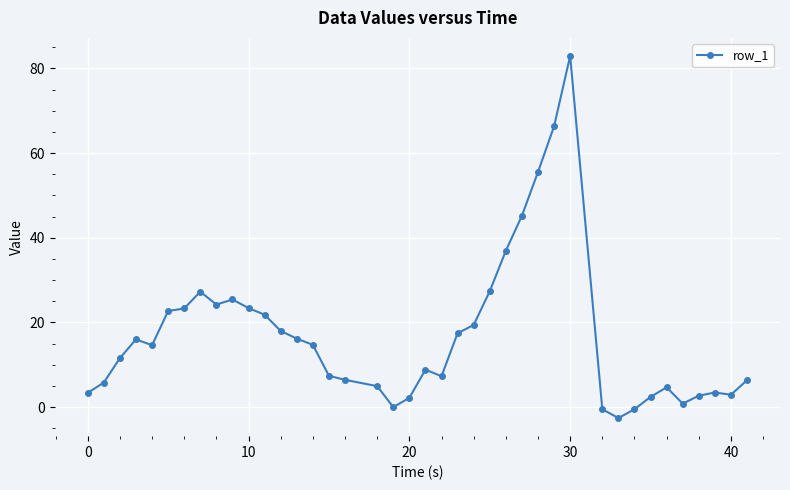

Does the chart have visible grid lines?

Yes